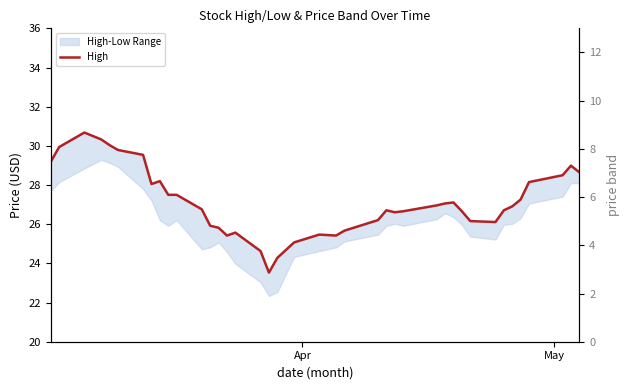

How many data points does each series have?

40